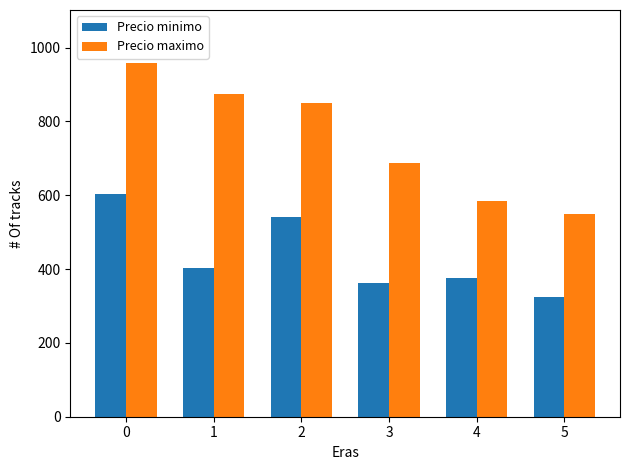

What is the sum of the Precio minimo values at 3 and 2?

903